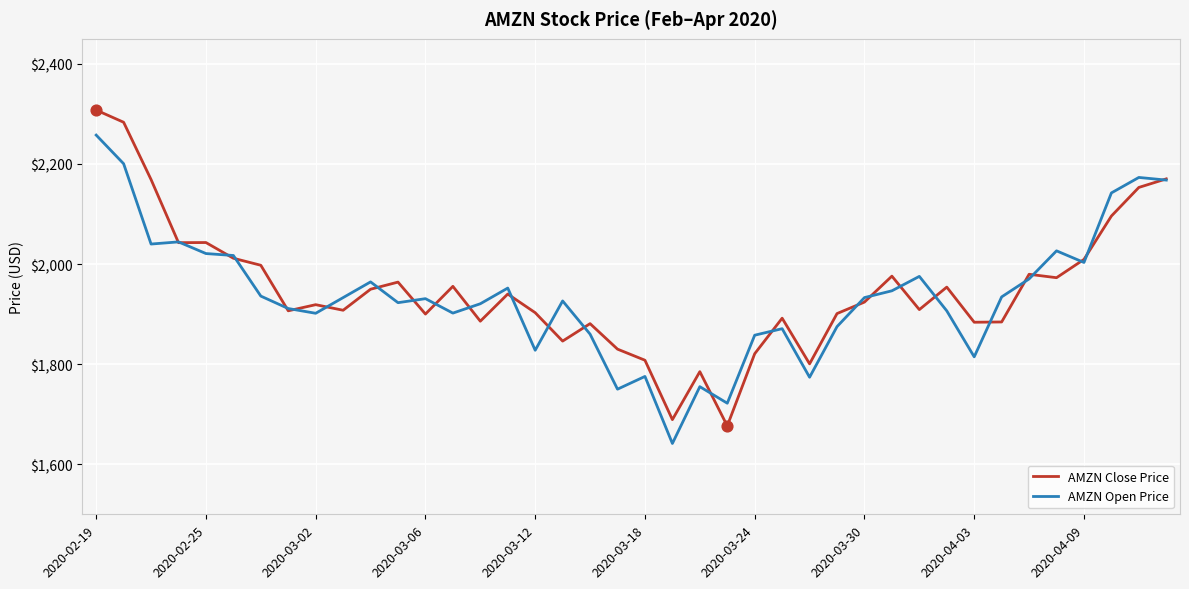

Which series has the widest spread of values?

AMZN Close Price